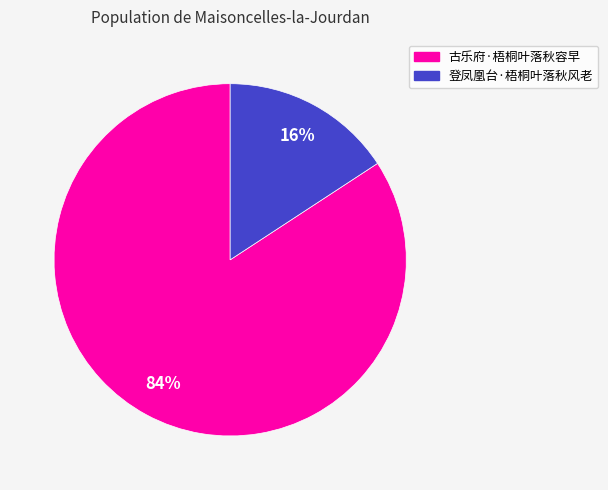

Which category has the smallest portion of the pie?

登凤凰台·梧桐叶落秋风老